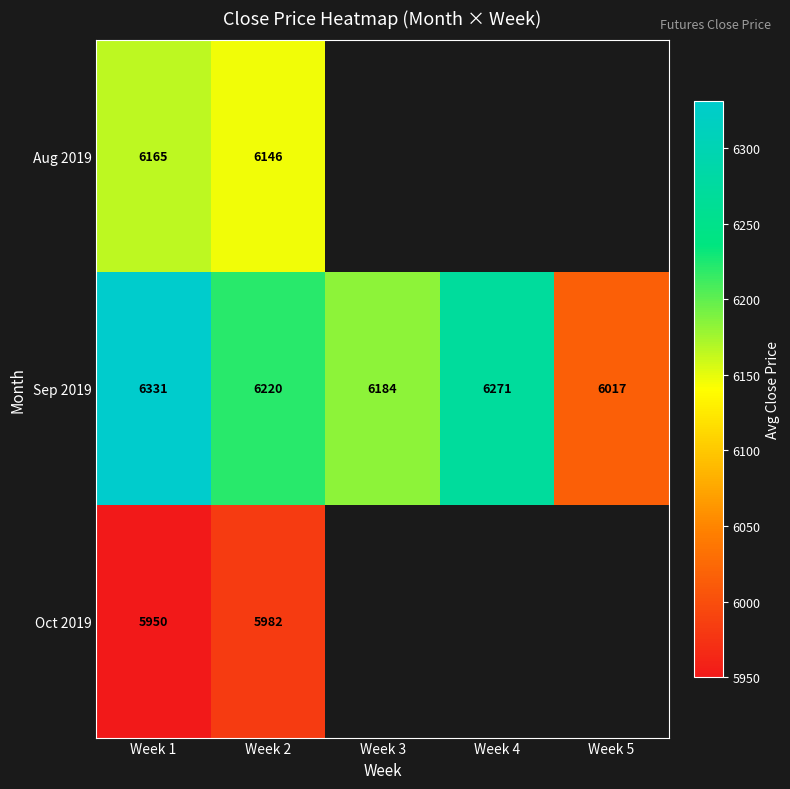

Between Week 2 and Week 1, which is larger?

Week 1